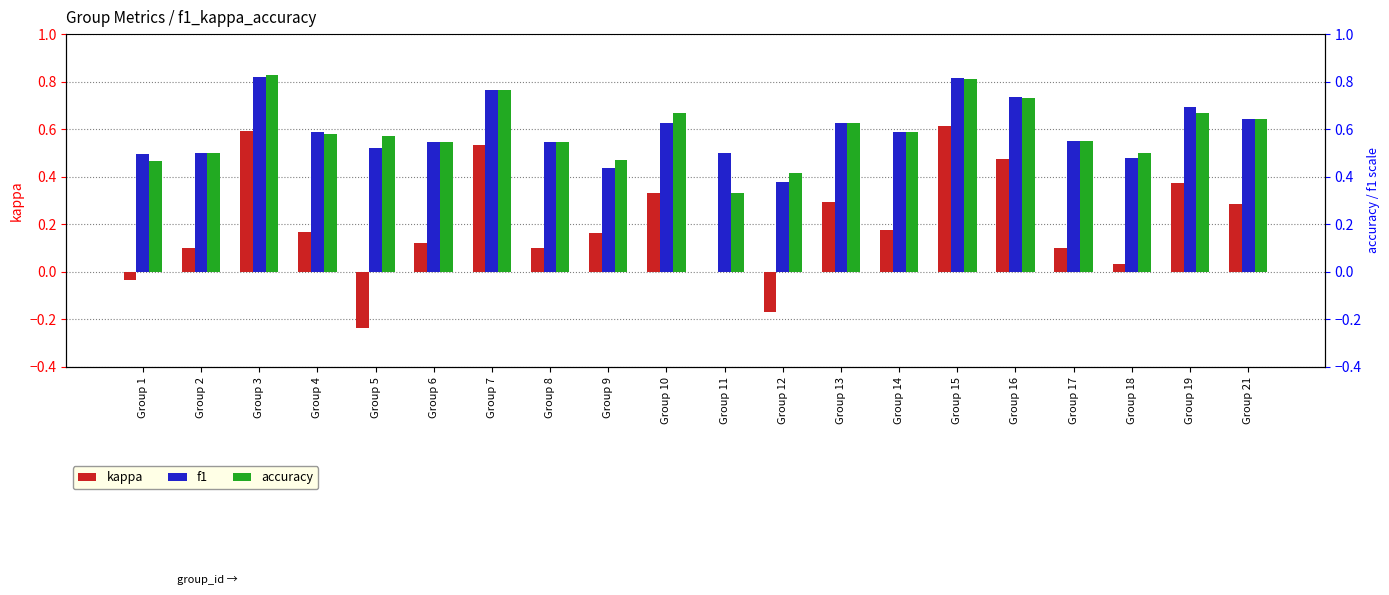

Count the number of data series in this chart.

3